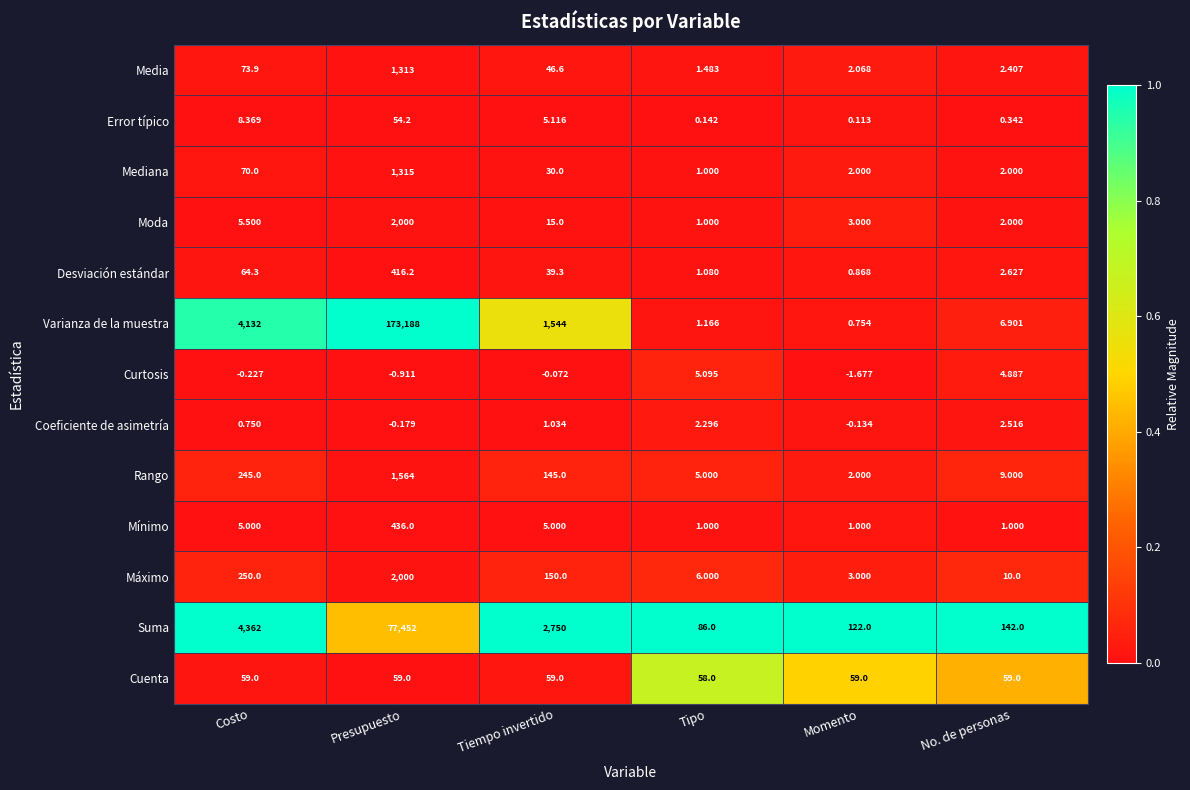

Which series has the largest range (max minus min)?

Varianza de la muestra